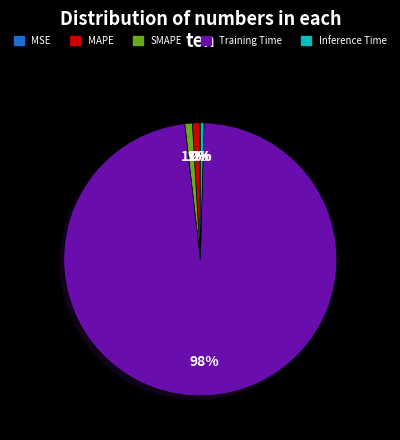

Which category has the biggest portion of the pie?

Training Time